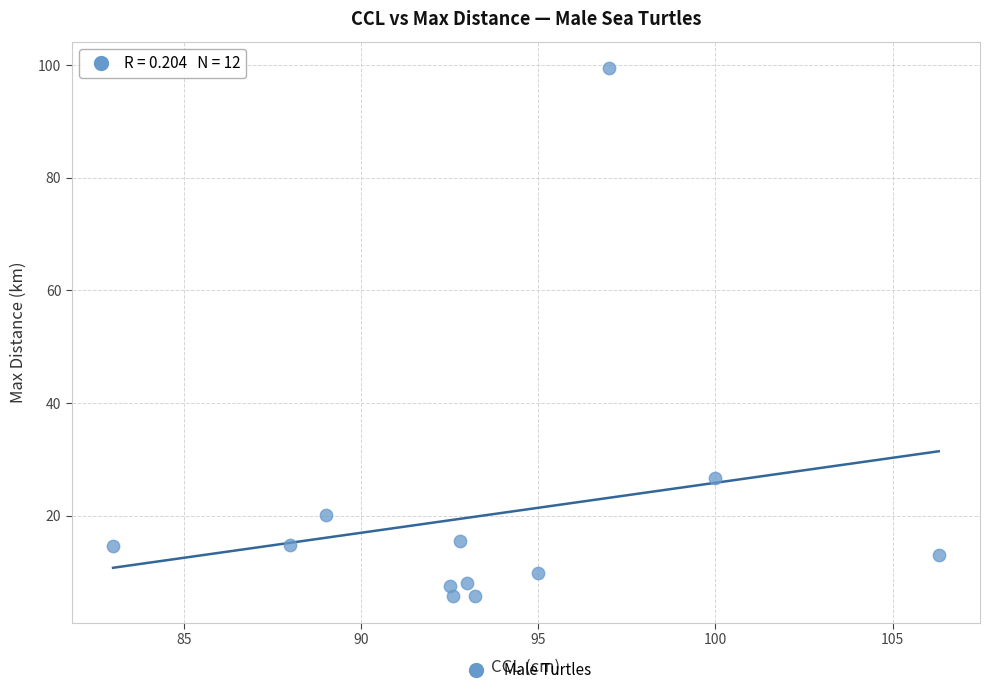

What Y value in the scatter plot is closest to 52?

26.8